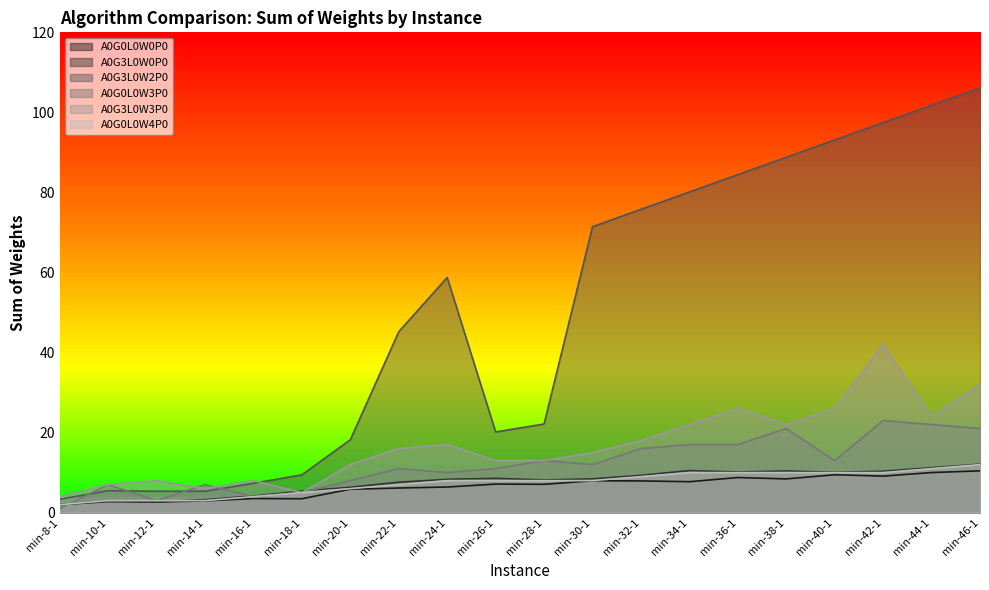

At which label does A0G3L0W0P0 first exceed 8?

min-24-1